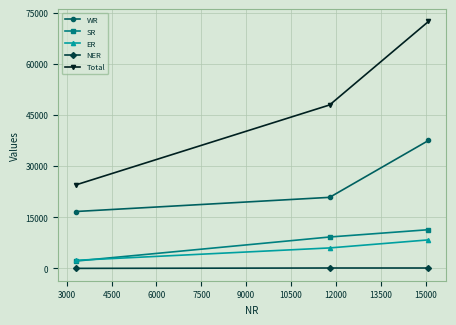

What is the lowest value of the Total series?

24485